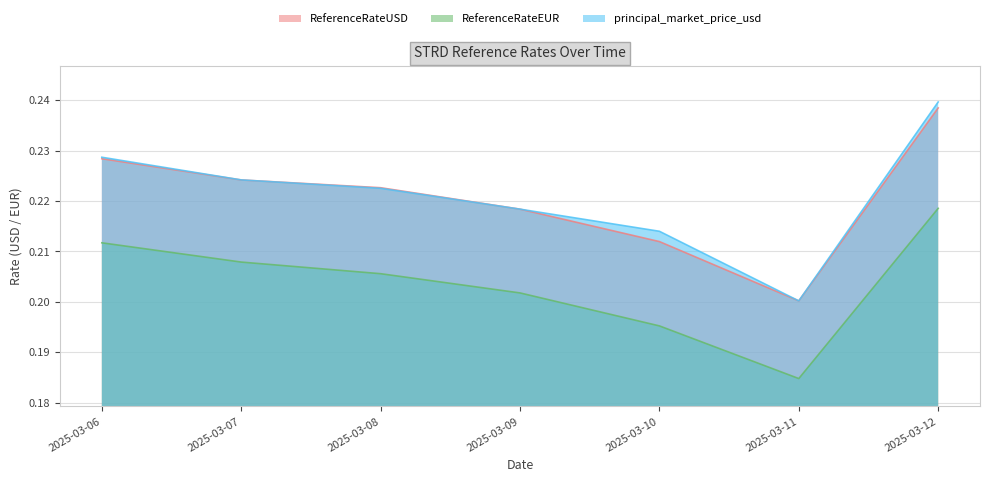

At which category does ReferenceRateEUR reach its first local valley?

2025-03-11